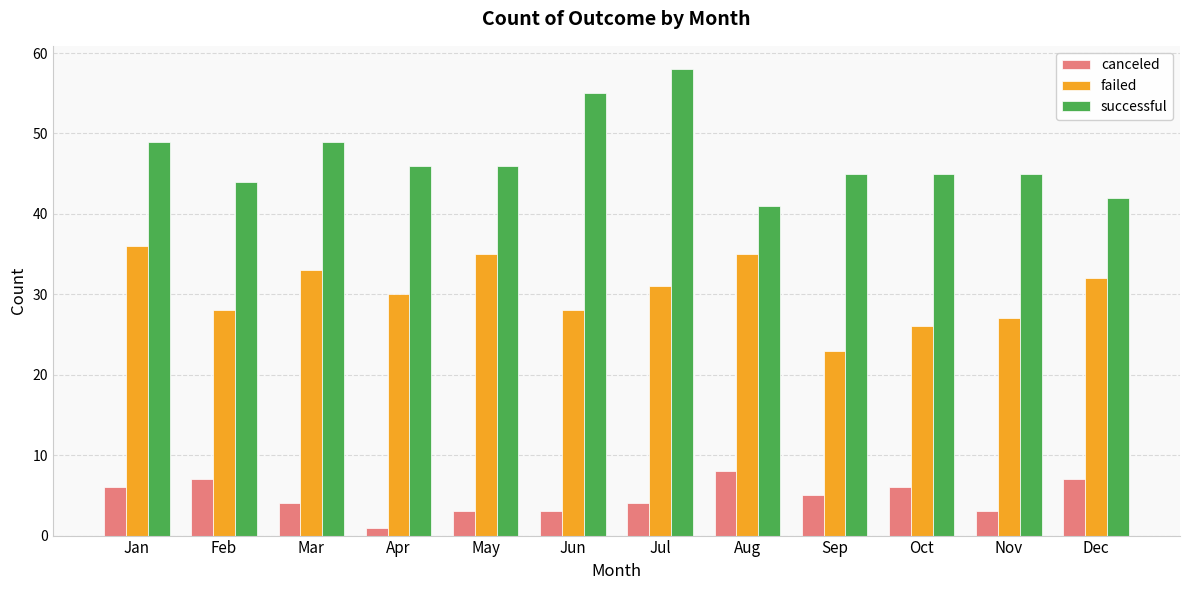

What is the difference between the maximum and minimum values in the canceled series?

7